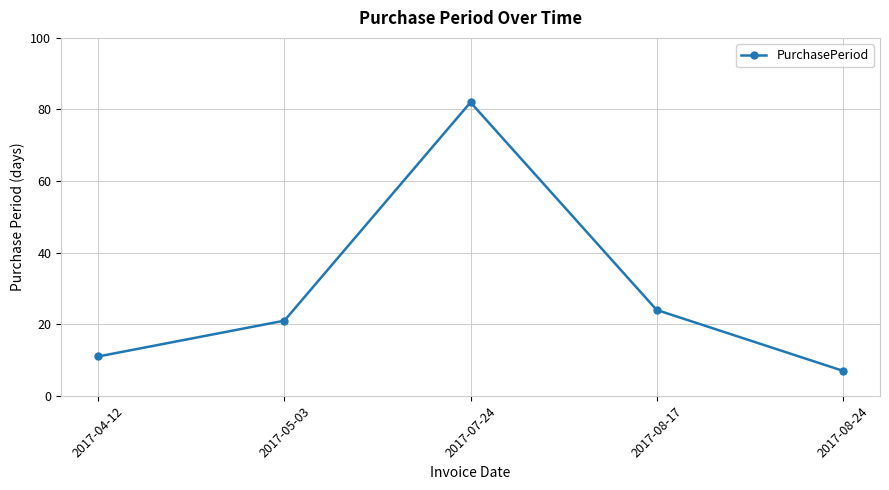

What is the smallest value displayed?

7